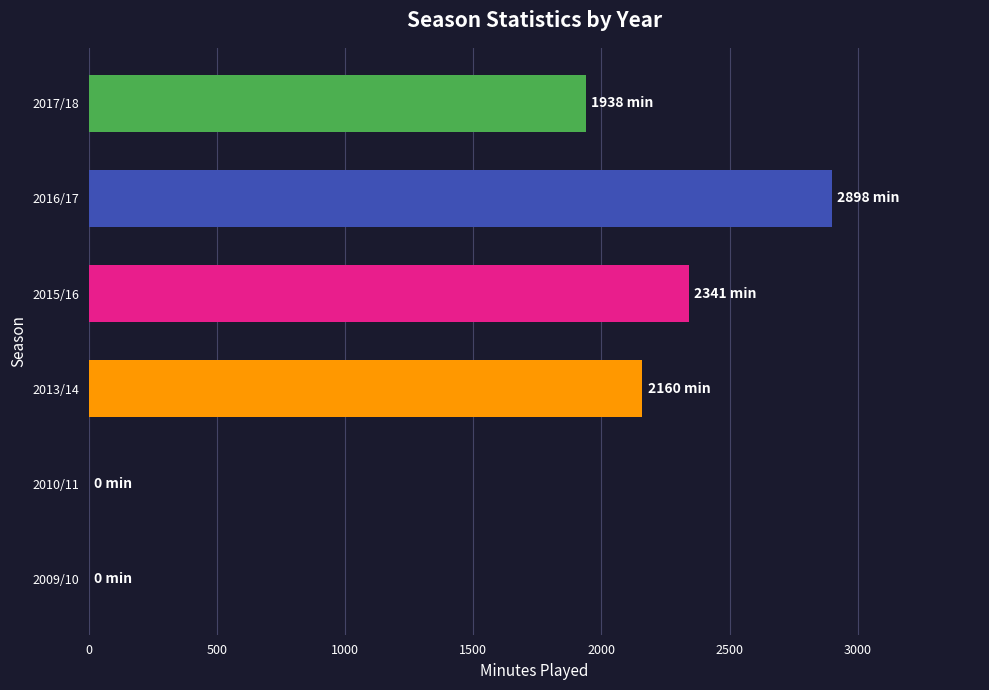

At which label is the value closest to 1449?

2017/18